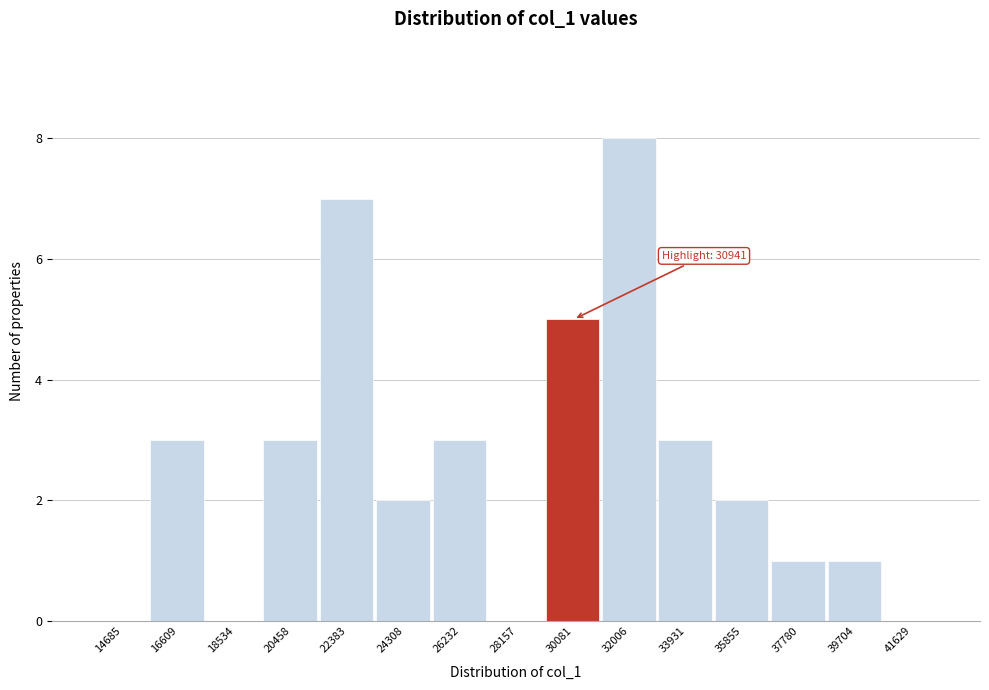

Reading right to left, list all the values displayed in this chart.

41629=0	39704=1	37780=1	35855=2	33931=3	32006=8	30081=5	28157=0	26232=3	24308=2	22383=7	20458=3	18534=0	16609=3	14685=0